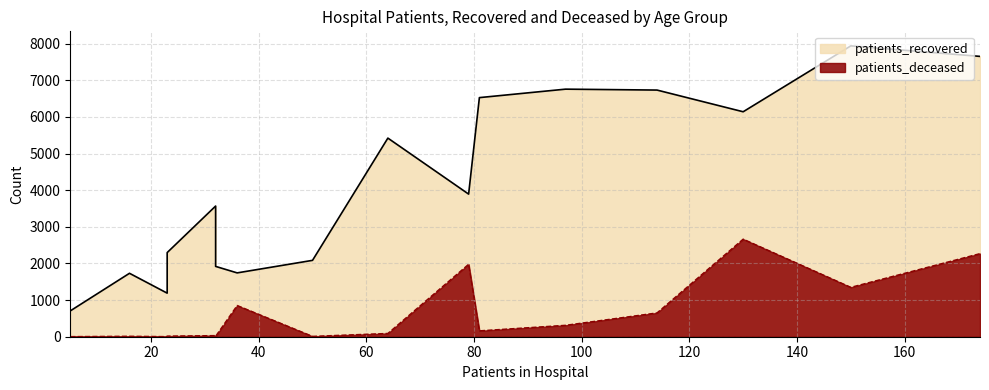

What are all the series names shown in the legend?

patients_recovered, patients_deceased